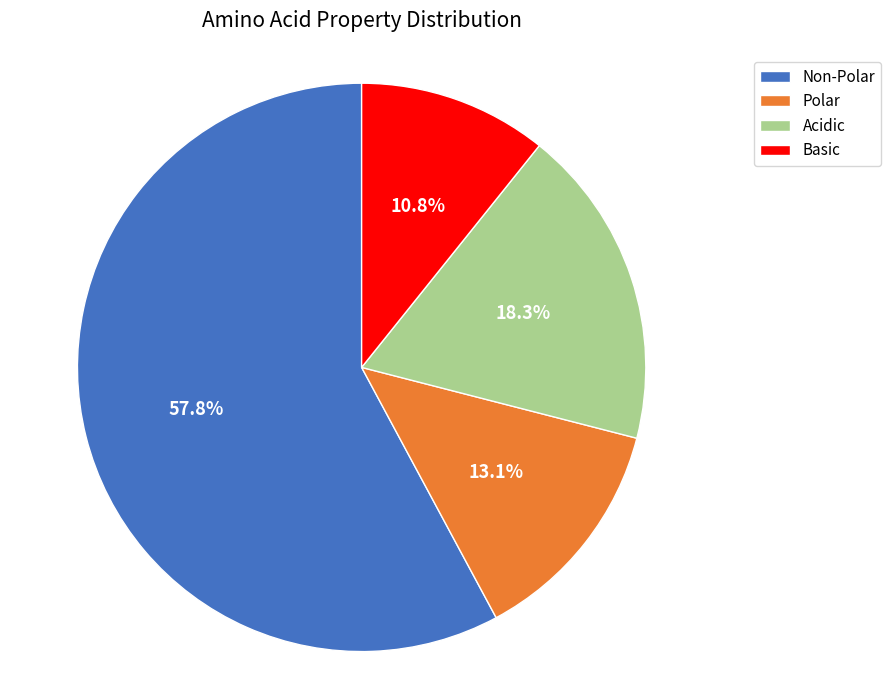

Is the sum of Acidic and Non-Polar greater than half?

Yes